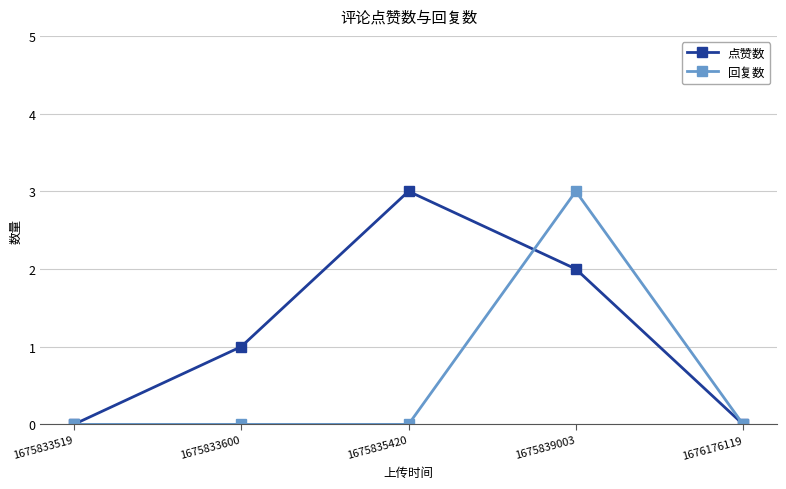

What are all the series names shown in the legend?

点赞数, 回复数